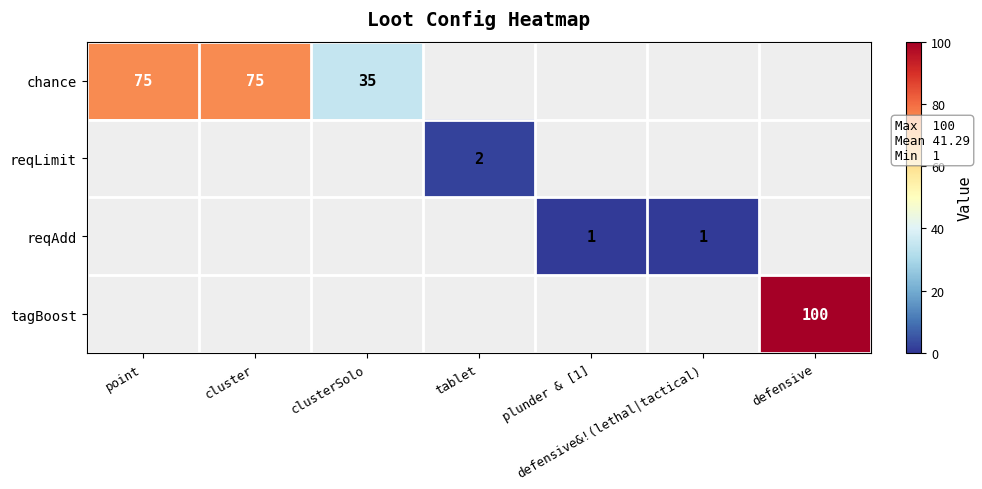

True or false: reqAdd has a value of 2 at defensive&!(lethal|tactical).

False